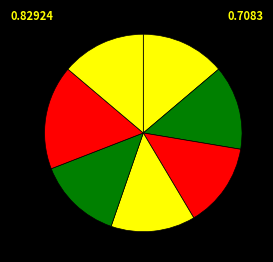

How many slices are in this pie chart?

7